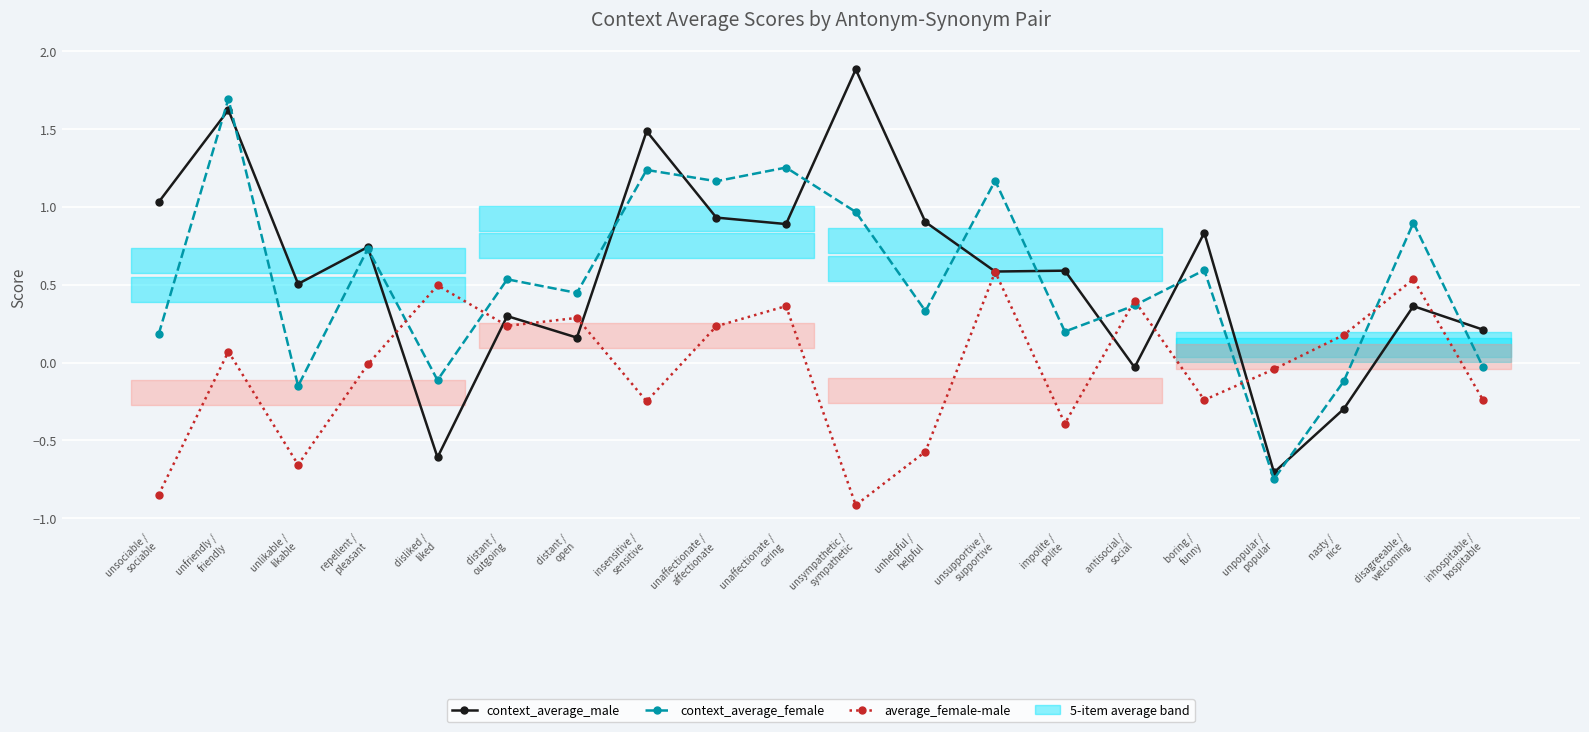

What value does the context_average_female series have at disagreeable /
welcoming?

0.9